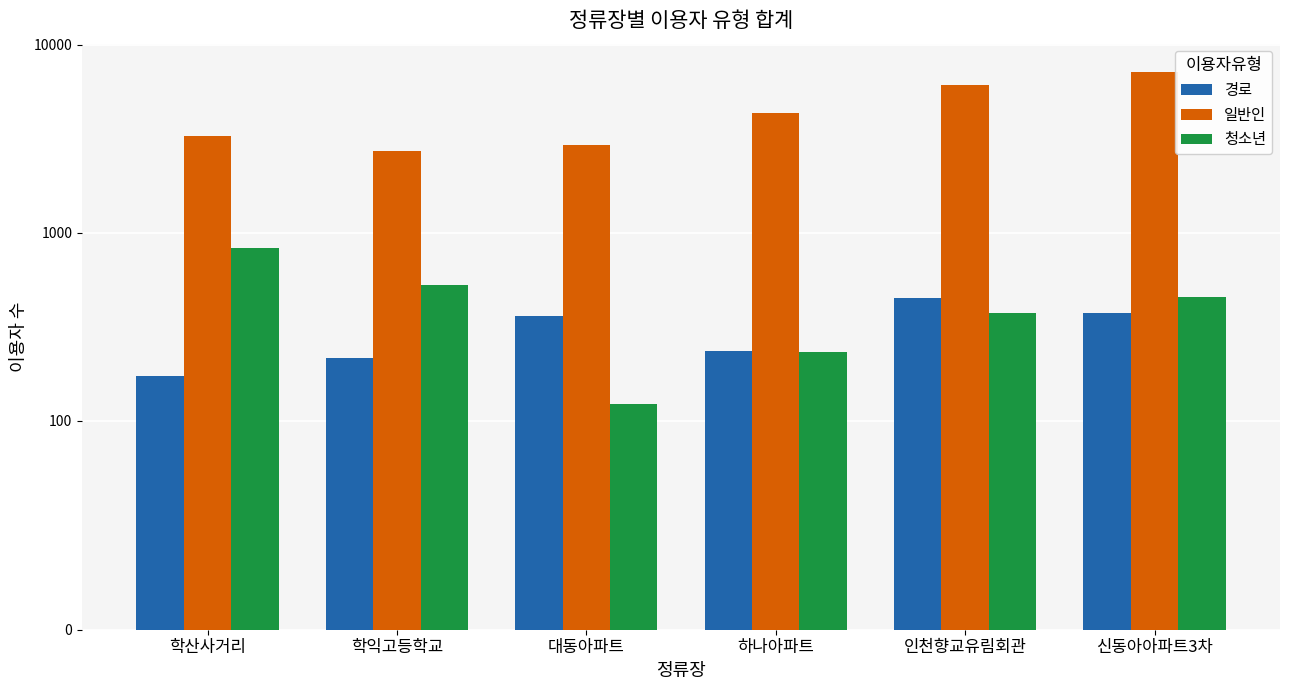

What is the spread (max minus min) of values at 학산사거리?

3097